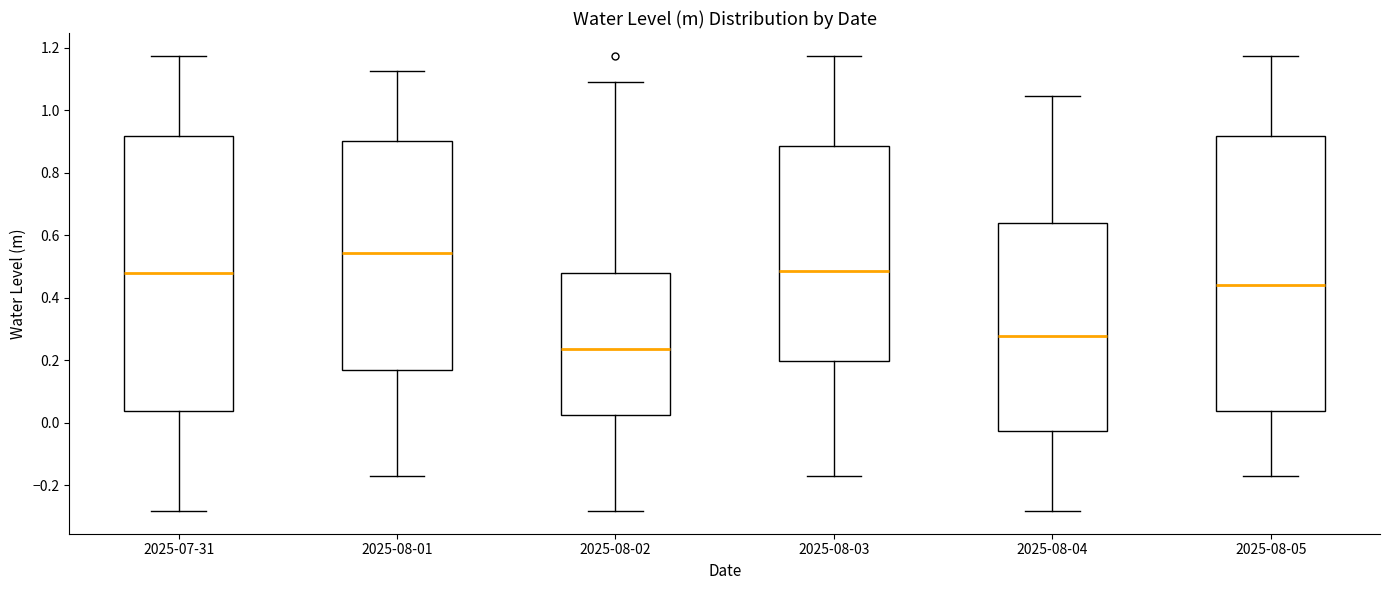

Reading left to right, read every box against the y-axis: the position of its median line, the range the box covers, and the ends of its whiskers. The values are not printed on the chart, so give them approximately, as read against the axis.

2025-07-31: median 0.48, box 0.04 to 0.92, whiskers -0.28 to 1.18
2025-08-01: median 0.54, box 0.16 to 0.90, whiskers -0.18 to 1.12
2025-08-02: median 0.24, box 0.02 to 0.48, whiskers -0.28 to 1.08
2025-08-03: median 0.48, box 0.20 to 0.88, whiskers -0.18 to 1.18
2025-08-04: median 0.28, box -0.02 to 0.64, whiskers -0.28 to 1.04
2025-08-05: median 0.44, box 0.04 to 0.92, whiskers -0.18 to 1.18